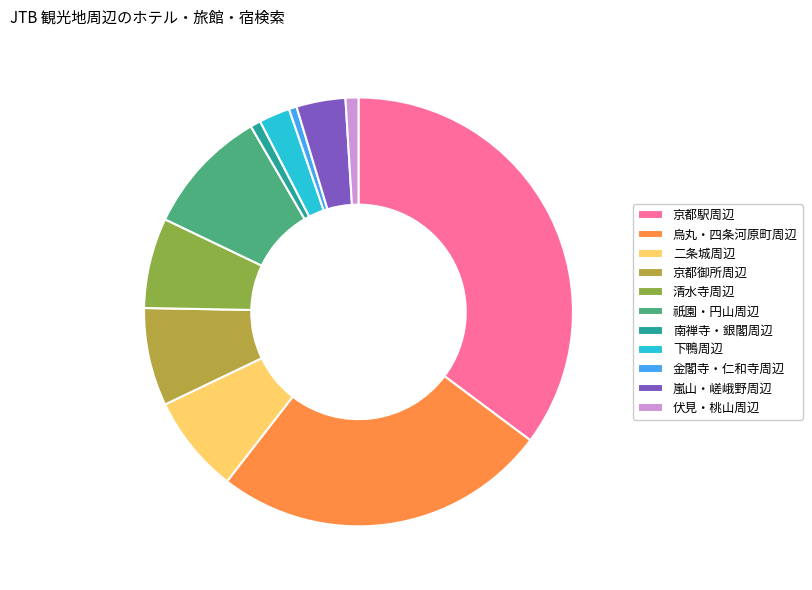

How many segments does this pie chart have?

11